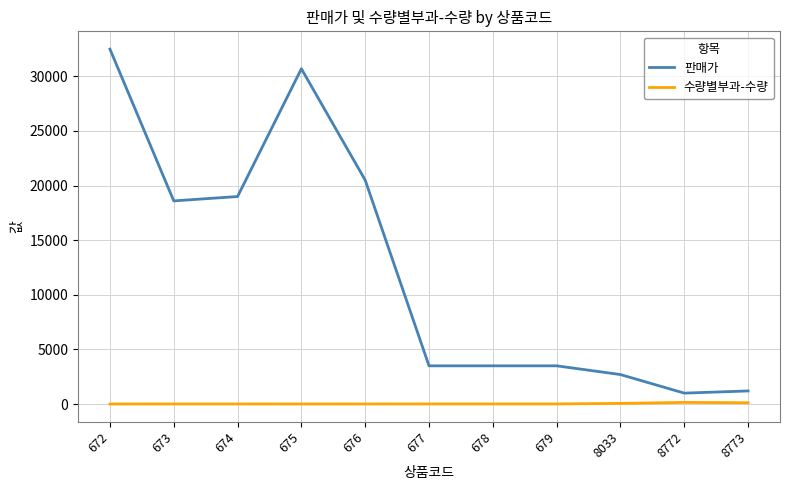

Is it true that 판매가 equals 3500 at 679?

True